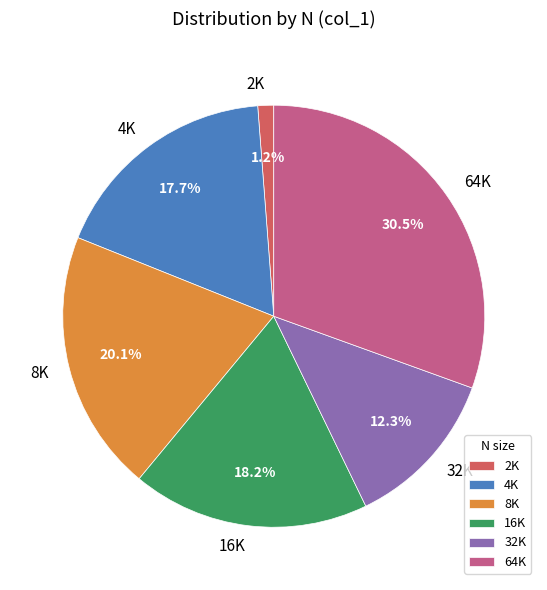

Count the number of slices in the pie.

6